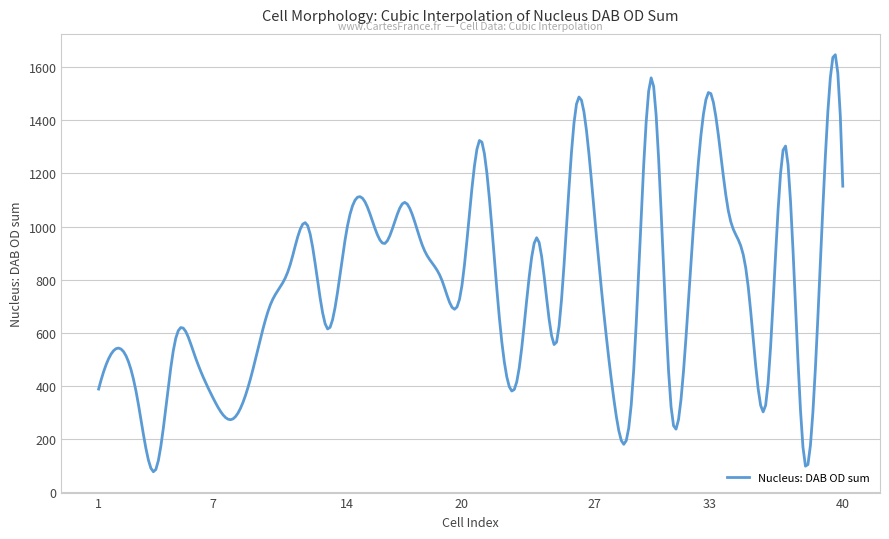

What is the greatest value displayed?

1646.9